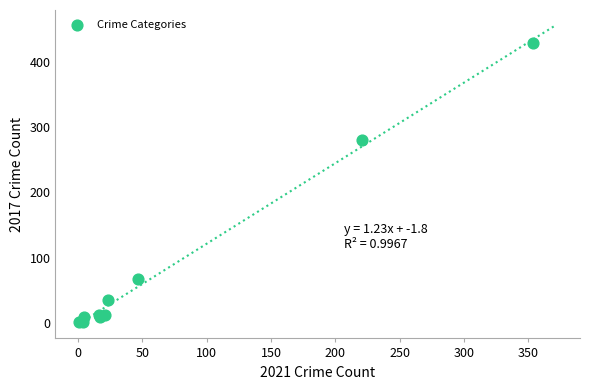

What Y value in the scatter plot is closest to 214?

280